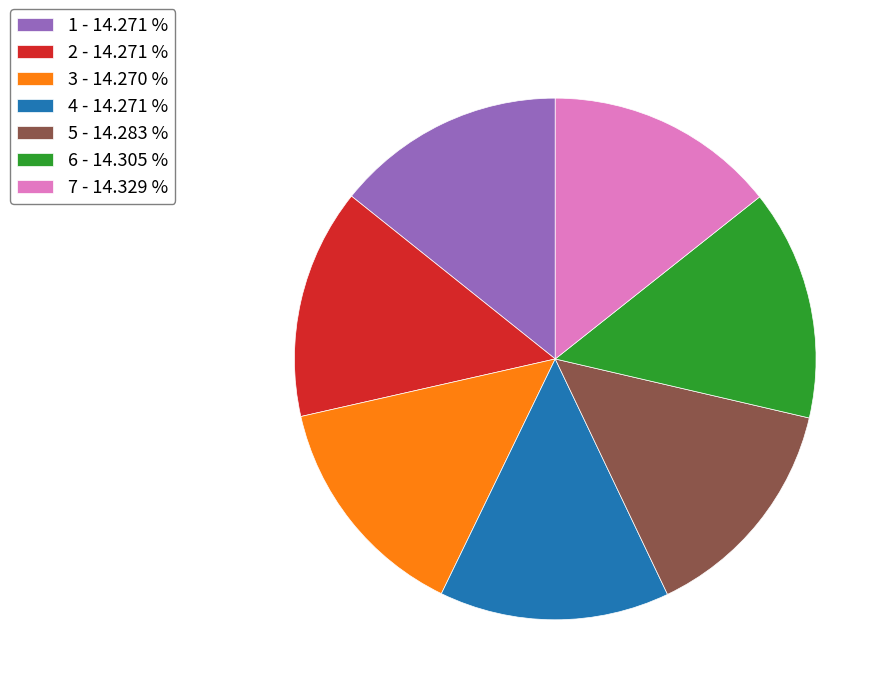

Combined, do 3 - 14.270 % and 1 - 14.271 % account for over 50%?

No